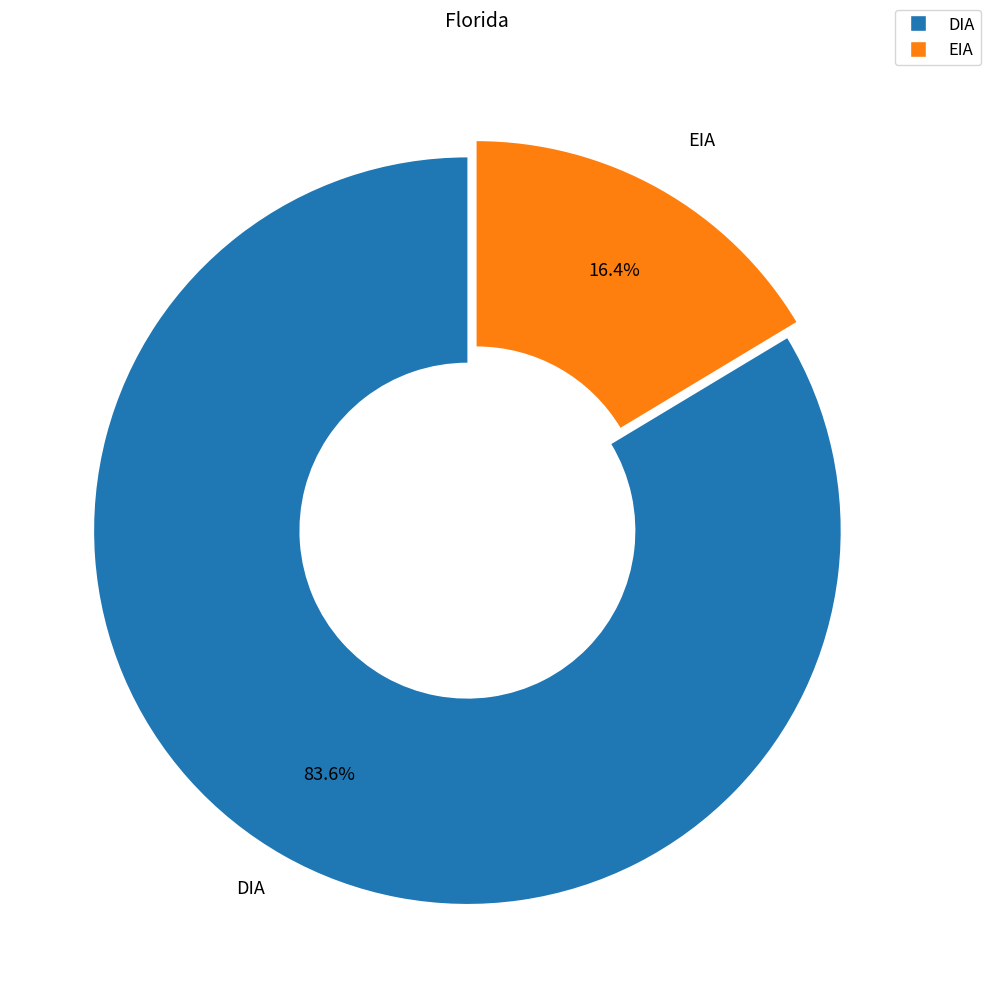

What percentage is the EIA slice, to the nearest percent?

16%